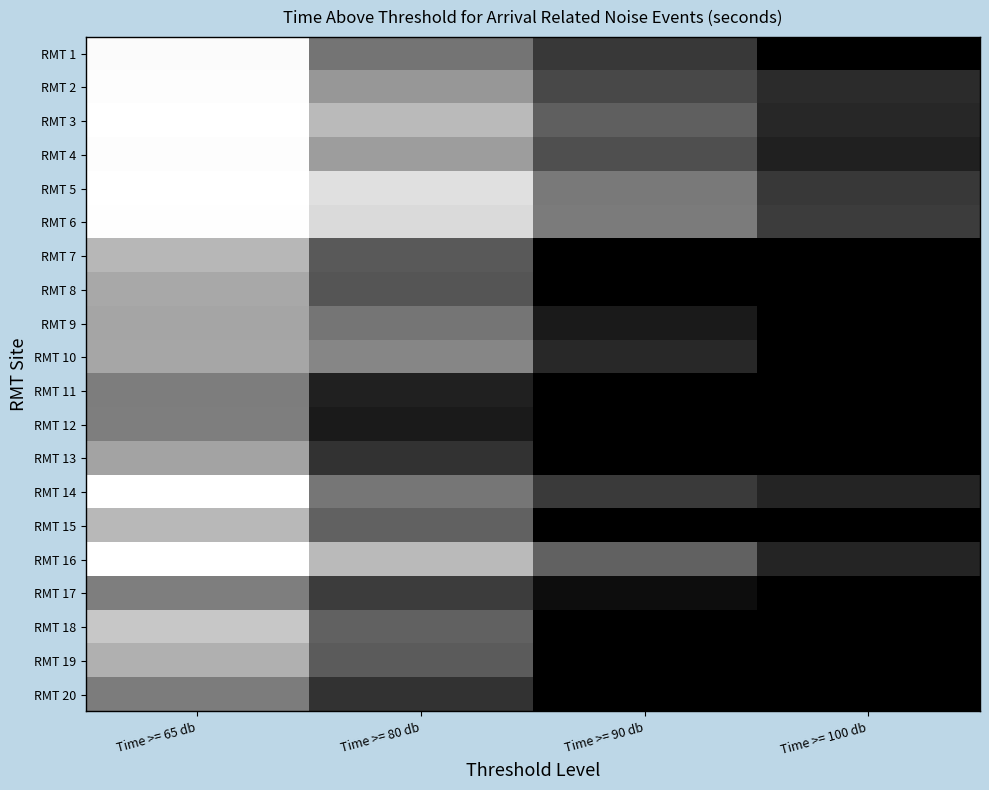

What is the greatest value displayed?

13.5